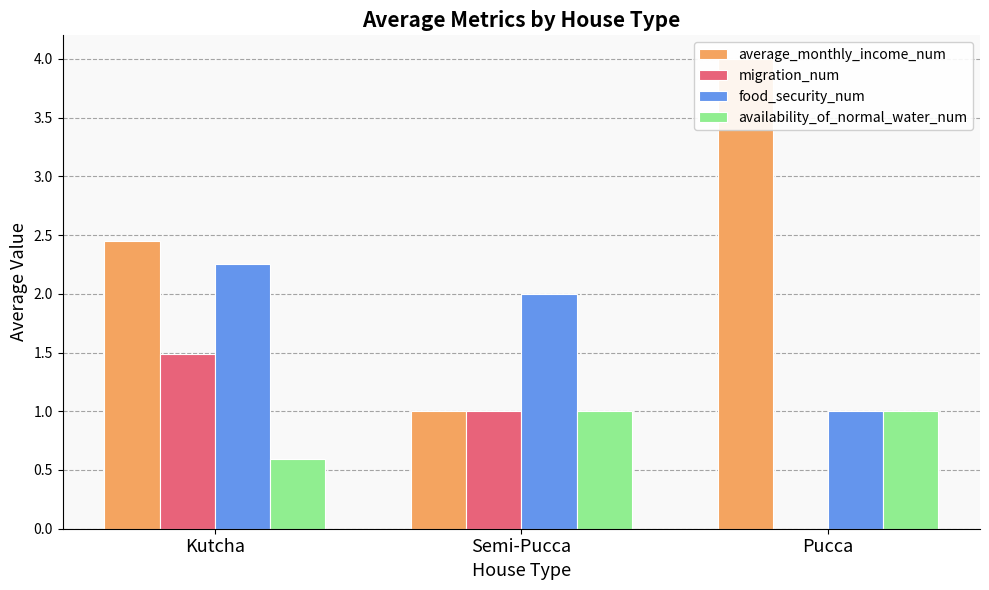

The availability_of_normal_water_num series shows 1.4 at Pucca. True or false?

False